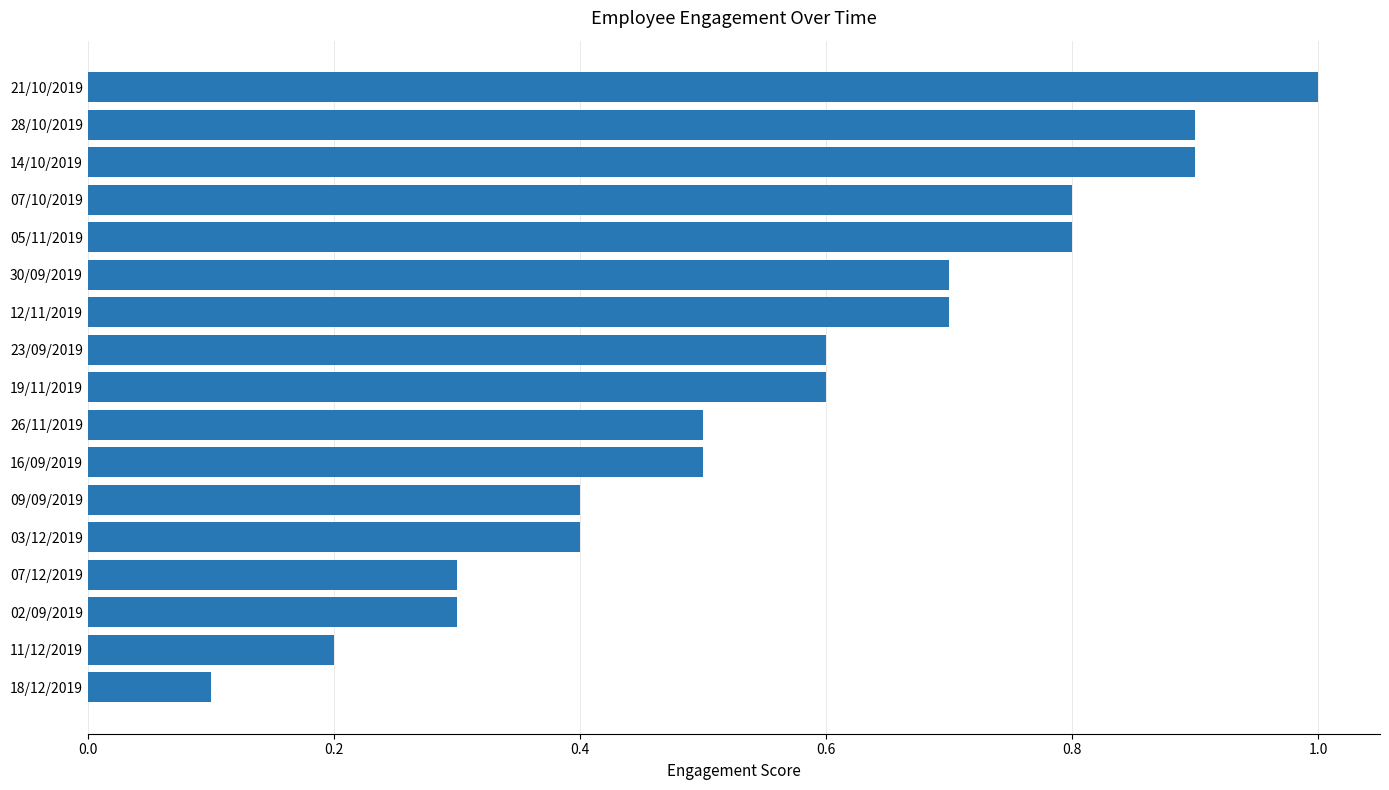

Which label corresponds to the smallest value in the chart?

18/12/2019